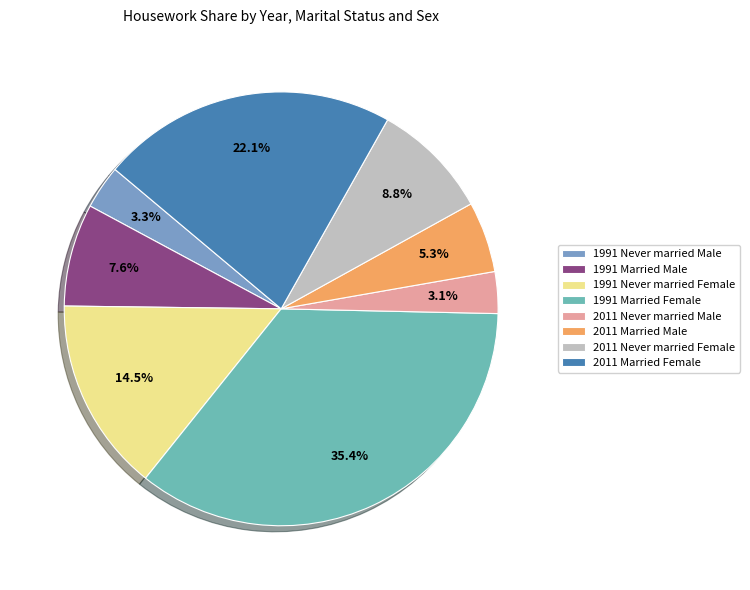

True or false: 2011 Never married Female accounts for 9% of the total.

True